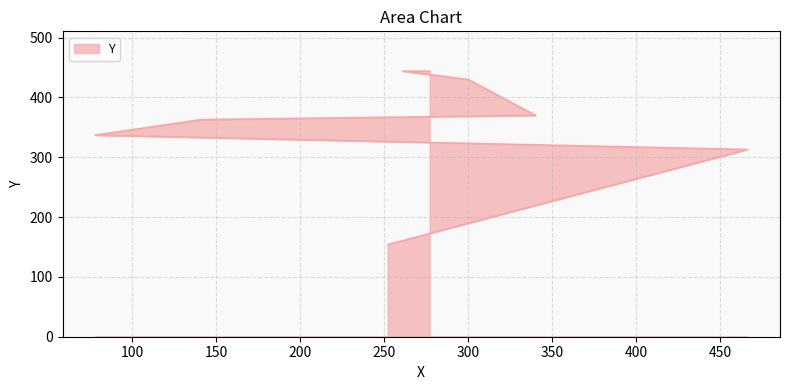

Reading right to left, transcribe all the data shown in this chart.

444	444	430	370	363	337	313	154